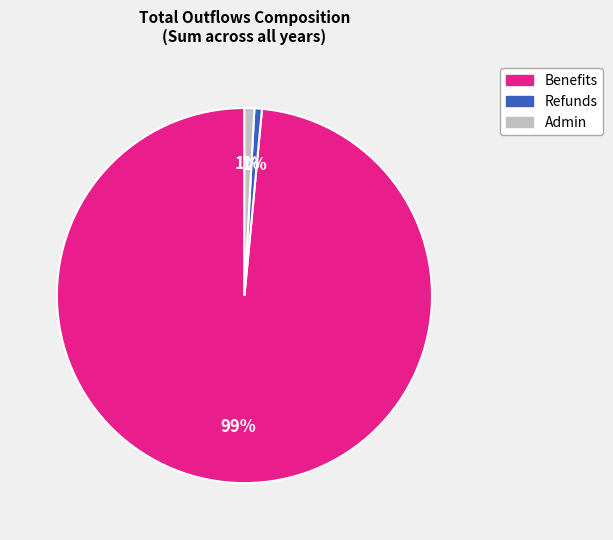

How many segments does this pie chart have?

3